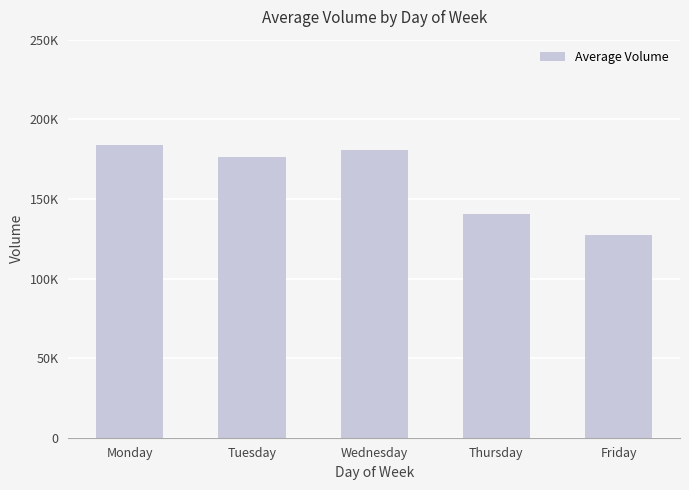

Does the chart contain any negative values?

No